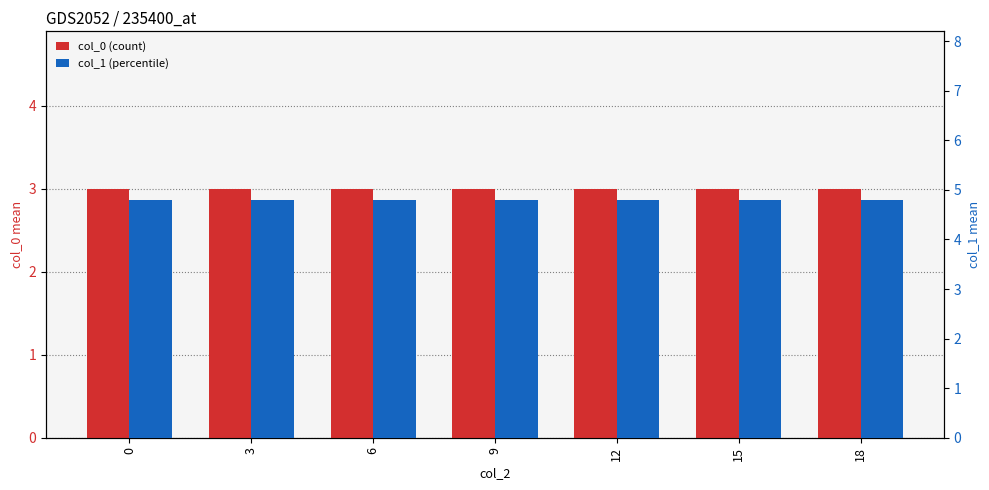

What is the difference between the highest and lowest values at 12?

1.8